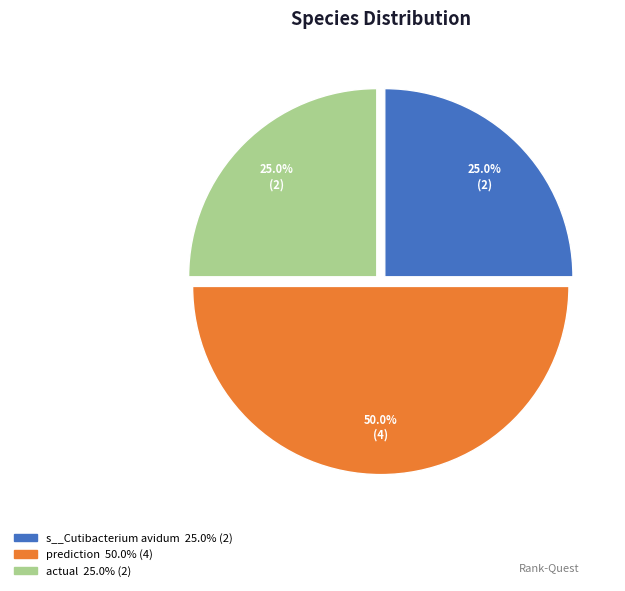

Count the number of slices in the pie.

3